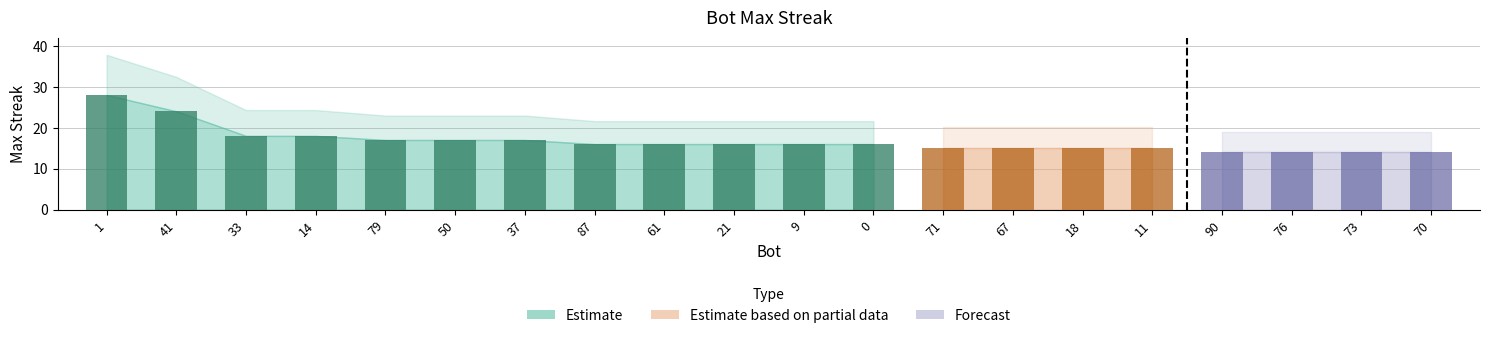

True or false: the data shows 8 at 14.

False